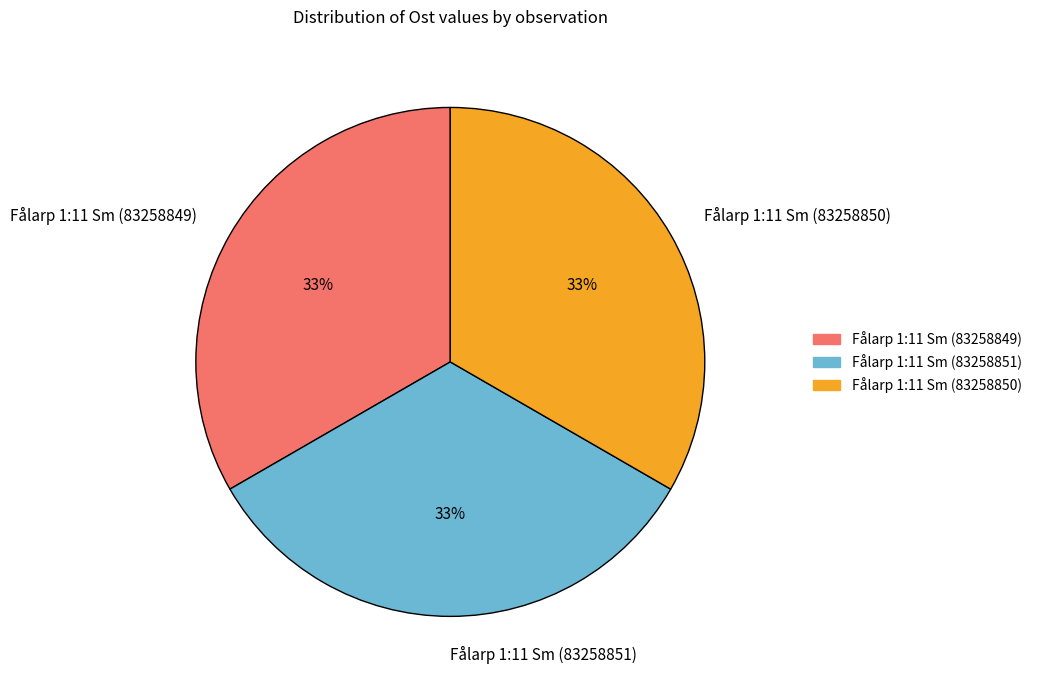

To the nearest percent, what is the combined percentage of Fålarp 1:11 Sm (83258851) and Fålarp 1:11 Sm (83258849)?

67%